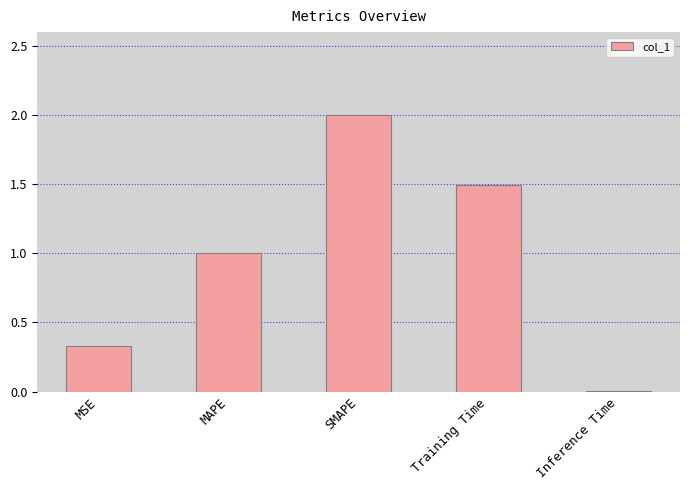

Rank the categories by value from lowest to highest.

Inference Time, MSE, MAPE, Training Time, SMAPE